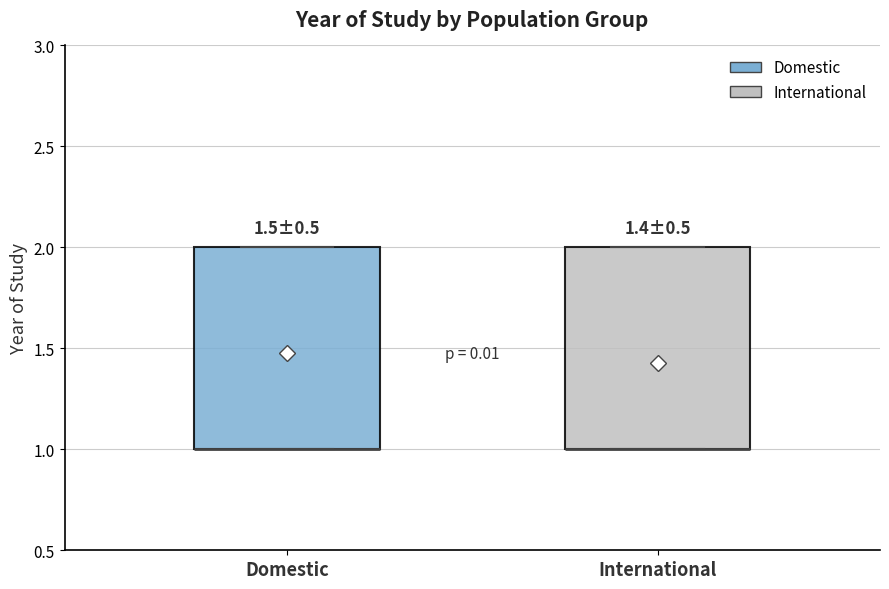

Reading left to right, read every box against the y-axis: the position of its median line, the range the box covers, and the ends of its whiskers. The values are not printed on the chart, so give them approximately, as read against the axis.

Domestic: median 1 (drawn on the box's lower edge), box 1 to 2, whiskers 1 to 2
International: median 1 (drawn on the box's lower edge), box 1 to 2, whiskers 1 to 2